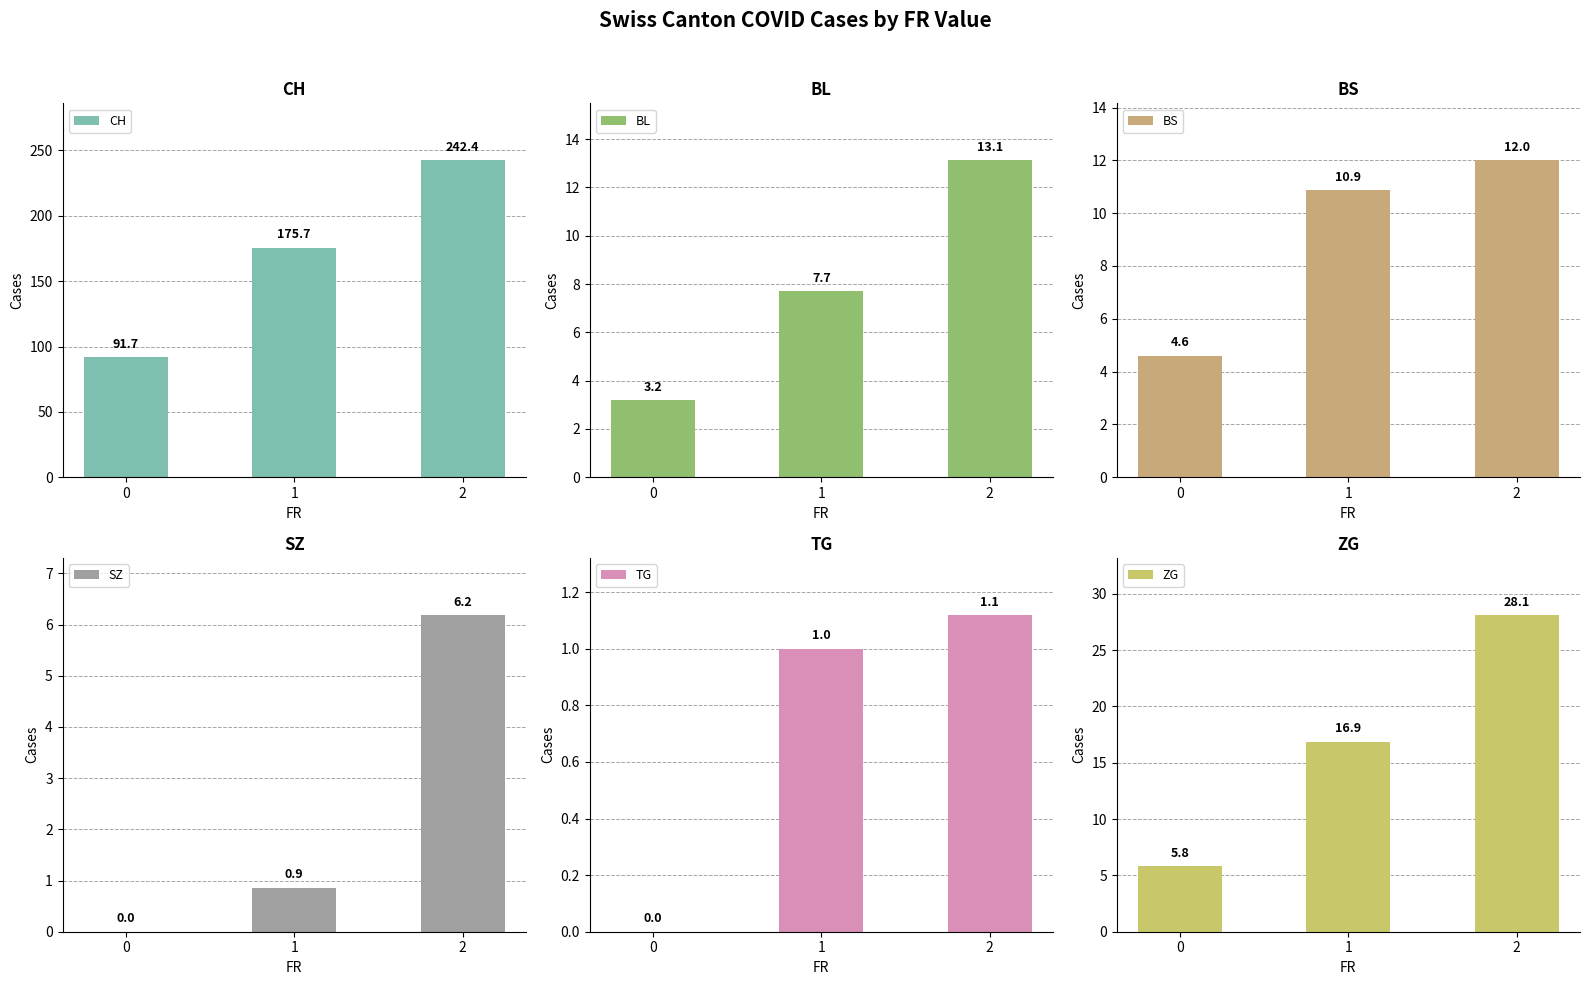

Which series has the widest spread of values?

CH